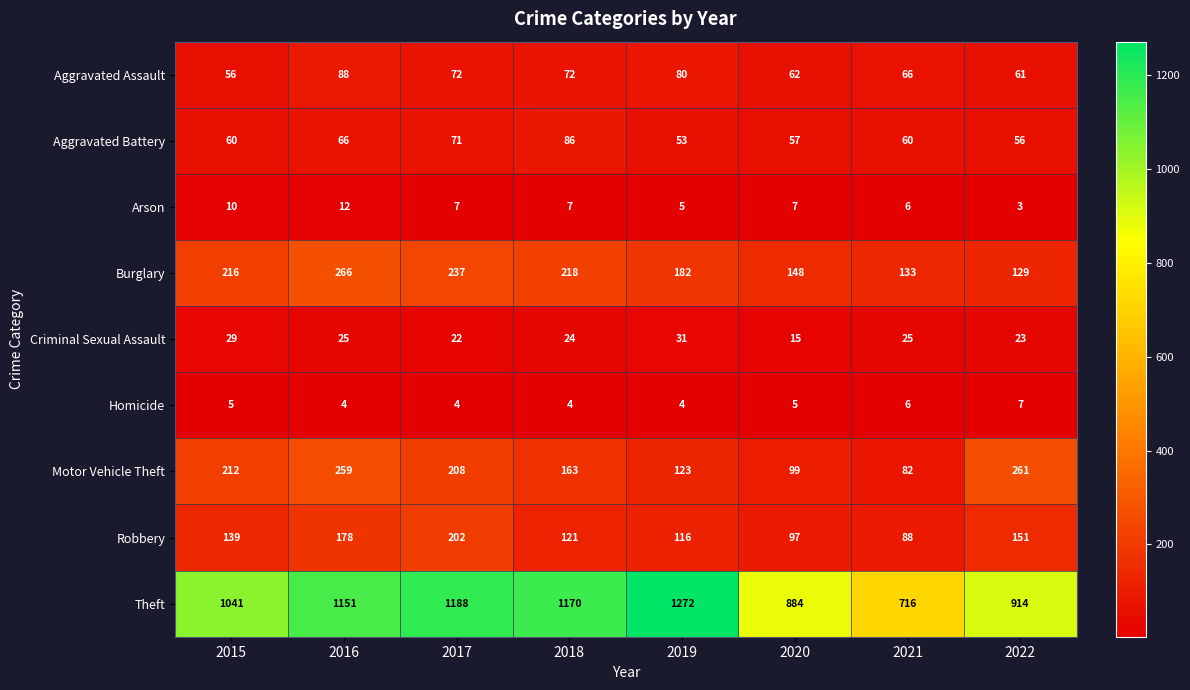

Where does the Arson series first go above 7?

2015